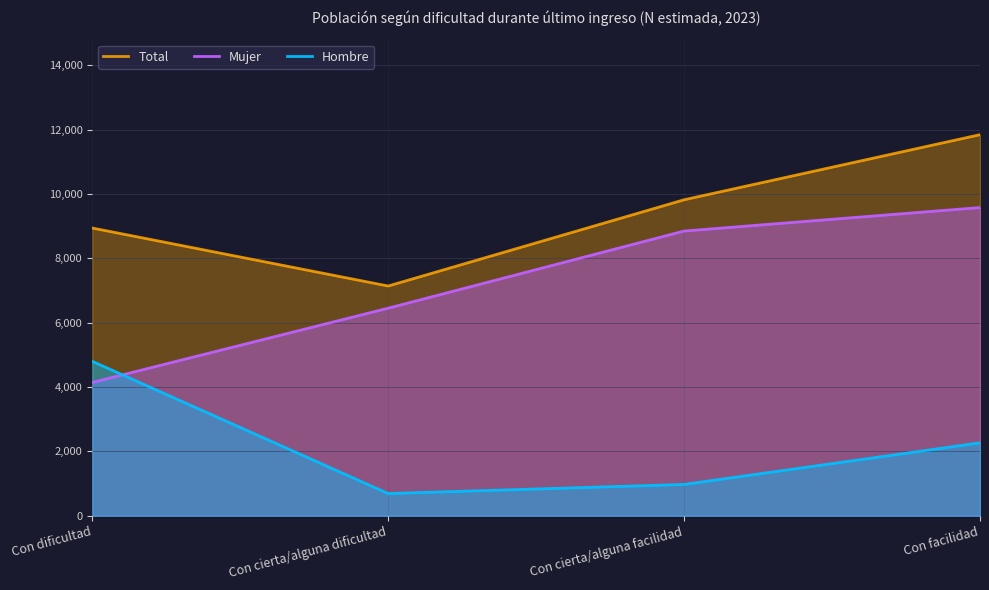

How many series are shown in this chart?

3